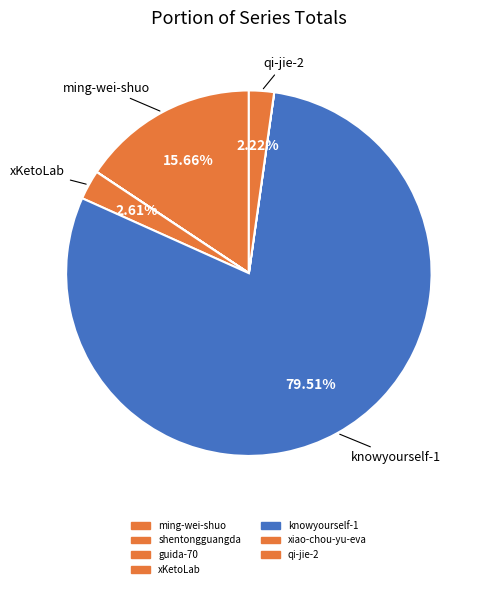

Is there a majority slice in this chart?

Yes